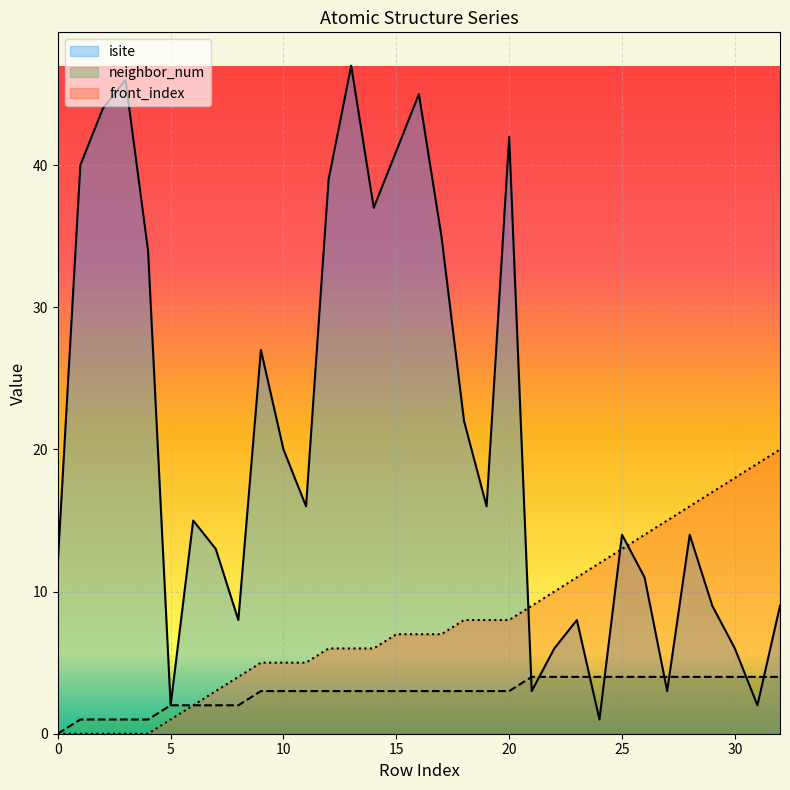

Where is the first local minimum for isite?

5